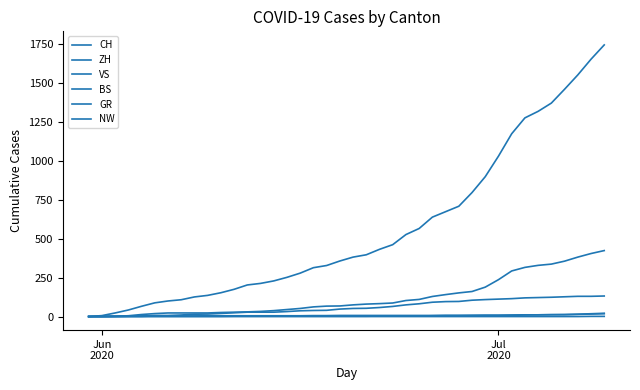

True or false: ZH and CH cross at least once.

False